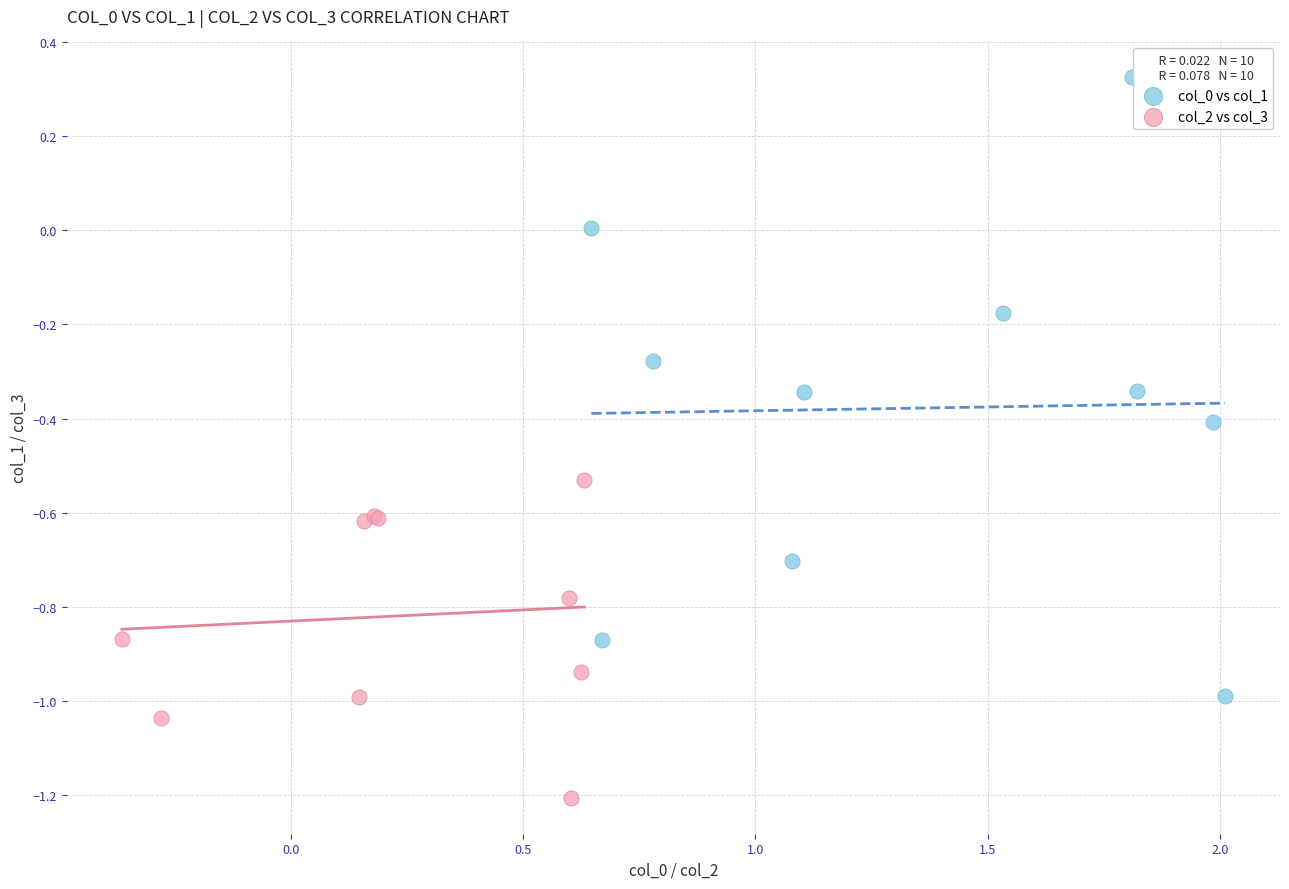

Which series reaches the minimum Y coordinate?

col_2 vs col_3